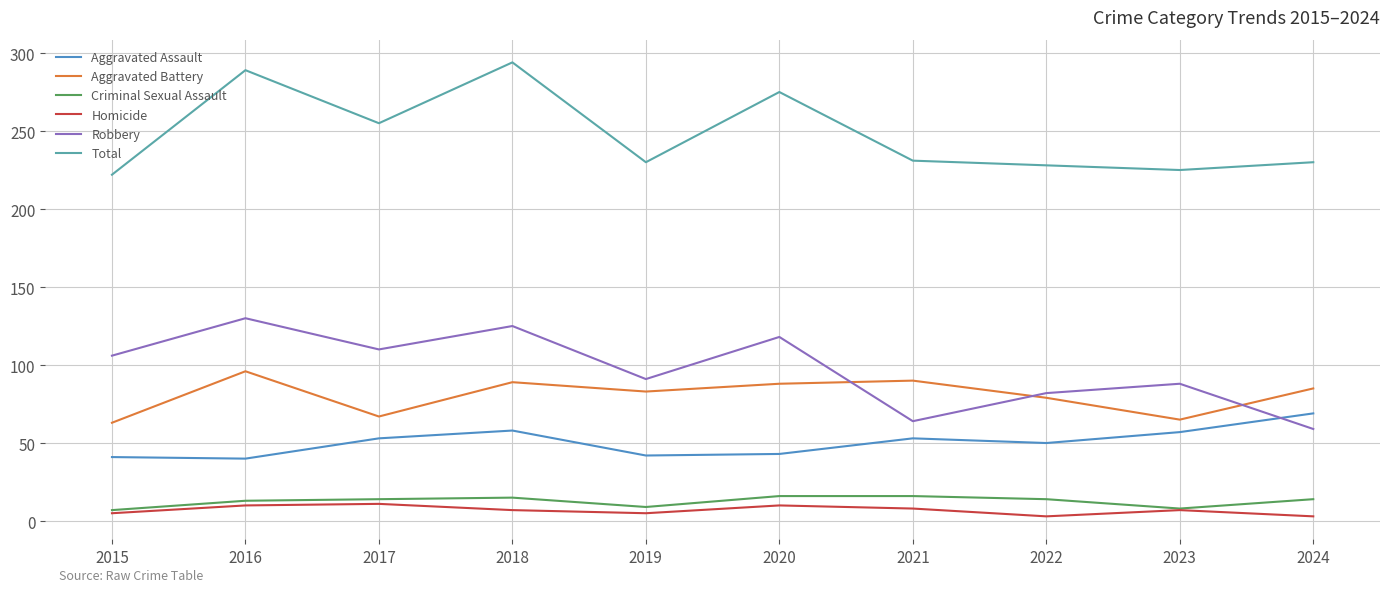

The Criminal Sexual Assault series shows 9 at 2019. True or false?

True